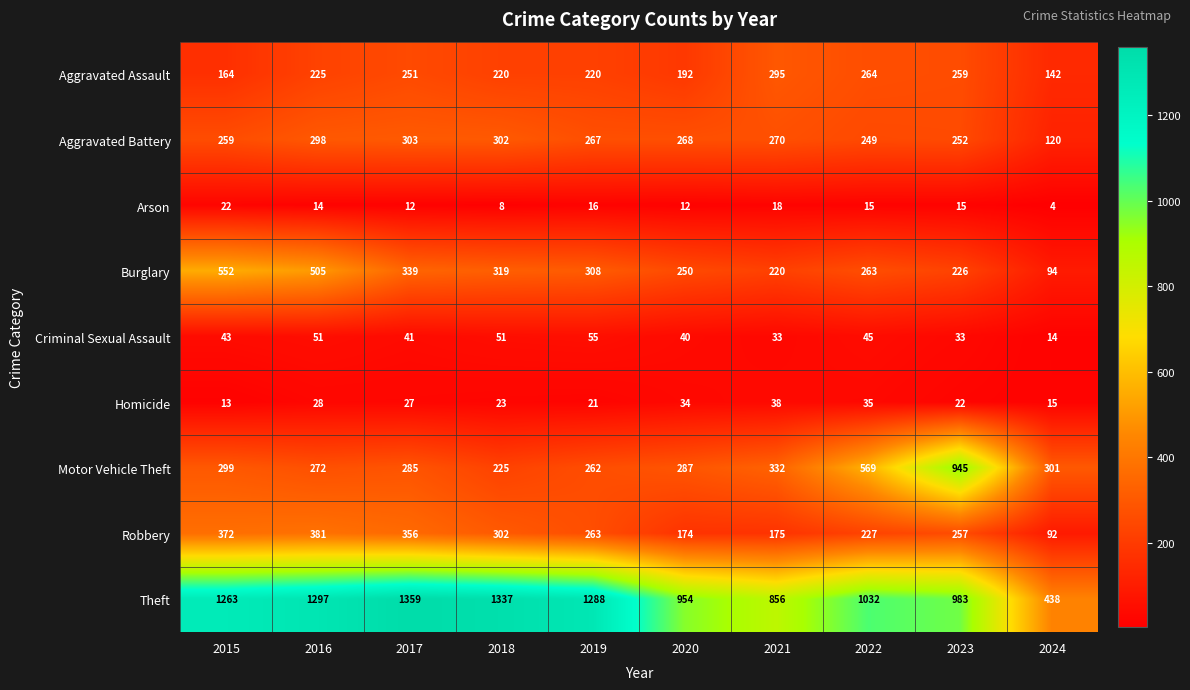

True or false: Criminal Sexual Assault has a value of 33 at 2021.

True